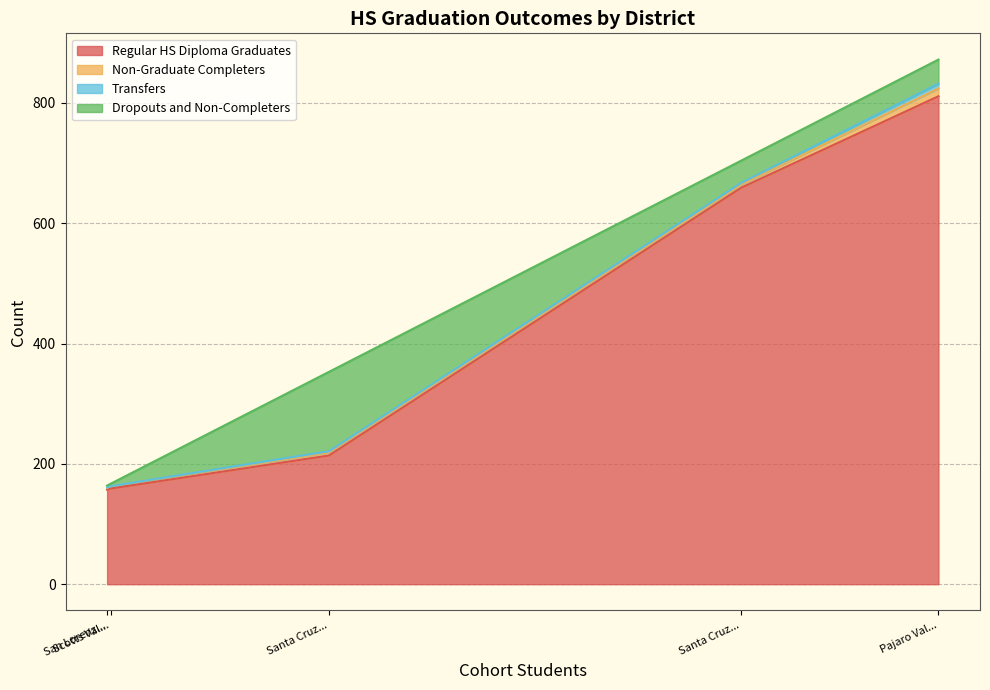

What is the value of the Transfers point at the 1st from the left?

8